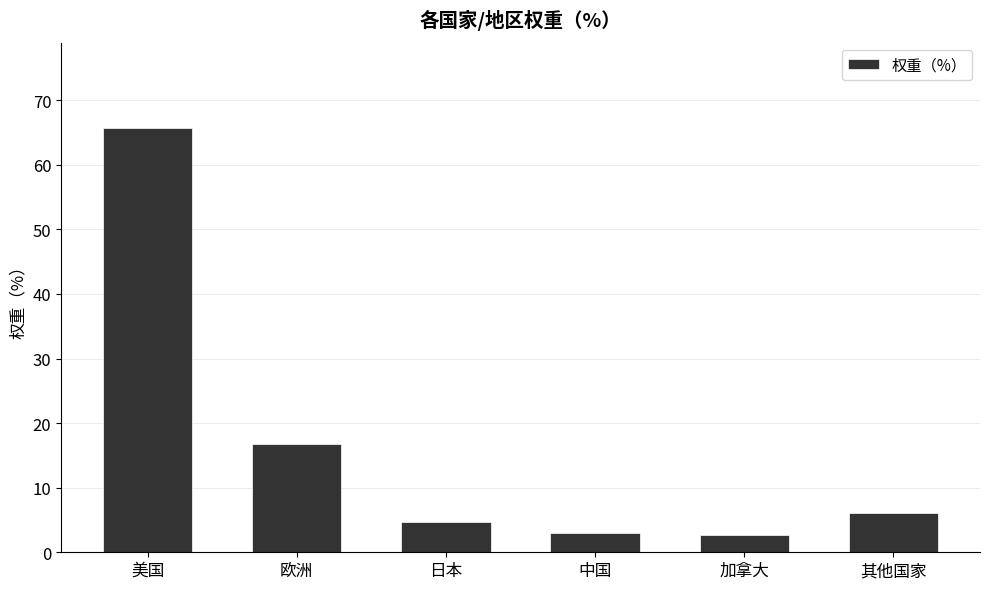

How many distinct data groups are displayed?

1